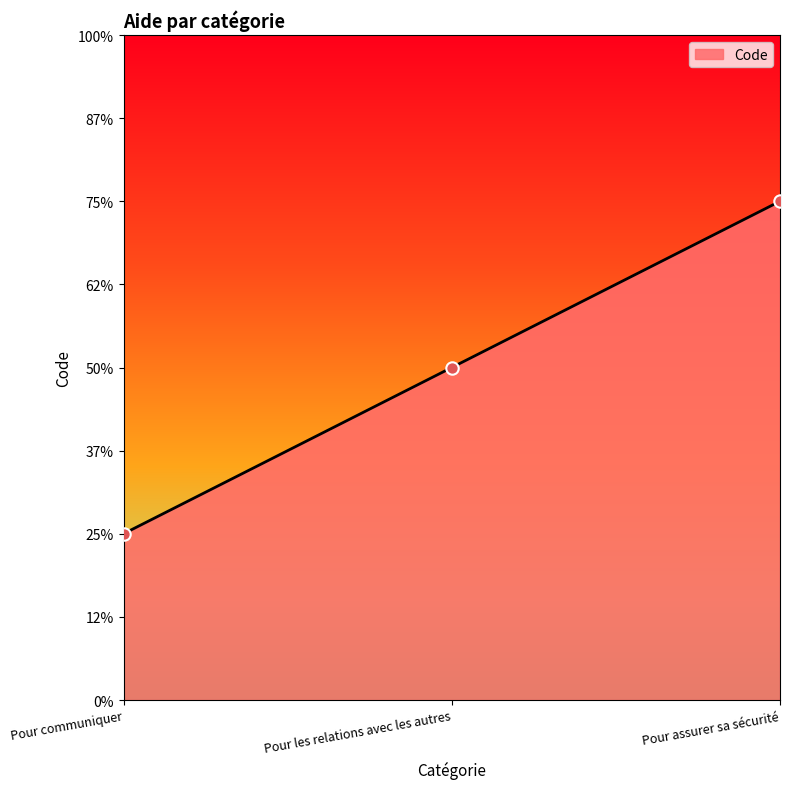

Approximately how many times larger is the value at Pour les relations avec les autres compared to Pour assurer sa sécurité?

0.7